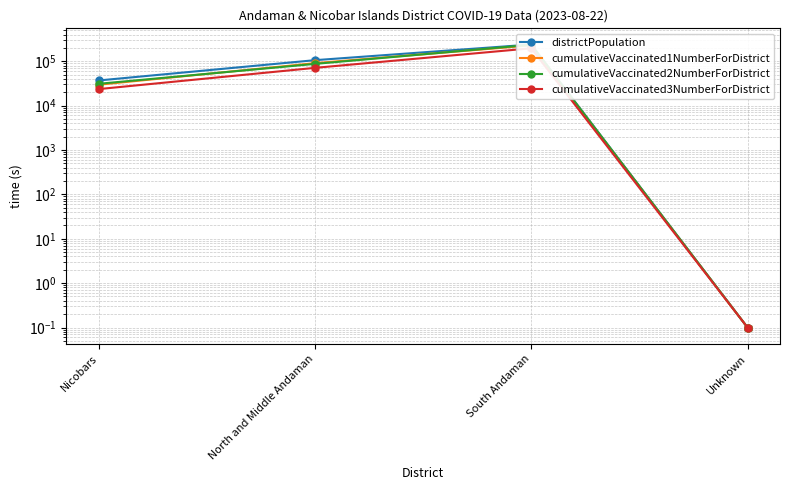

True or false: districtPopulation and cumulativeVaccinated2NumberForDistrict intersect in this chart.

False